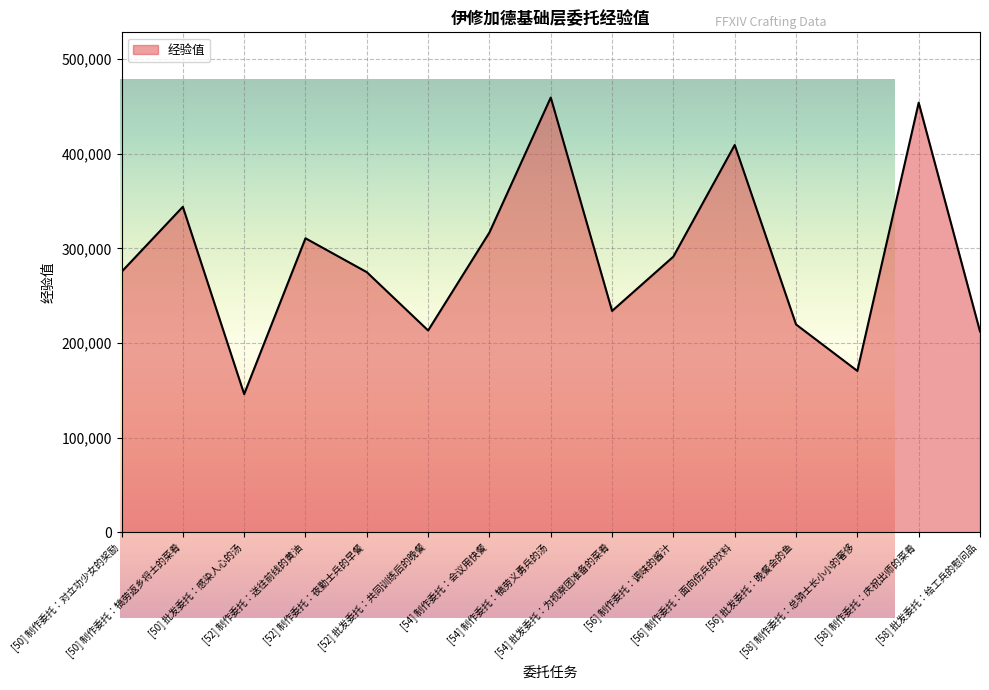

What is the maximum value shown in the chart?

459310